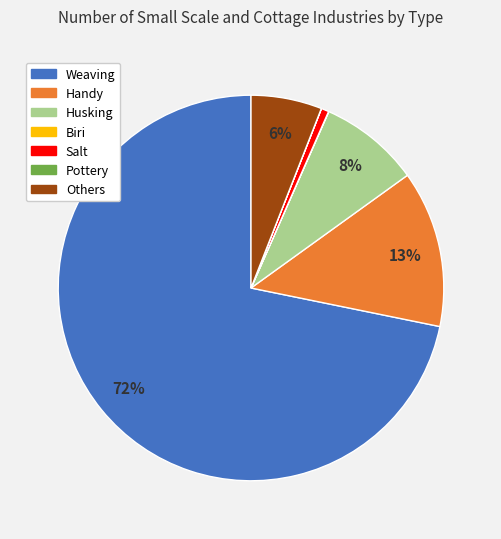

What percentage is the Husking slice, to the nearest percent?

8%